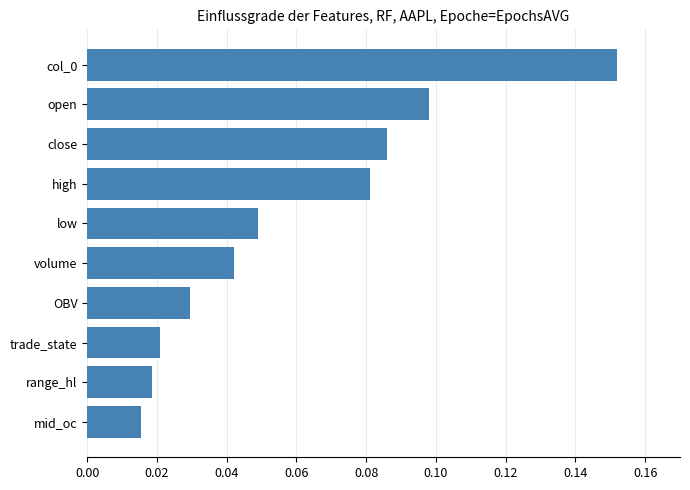

What is the sum of all values?

0.6